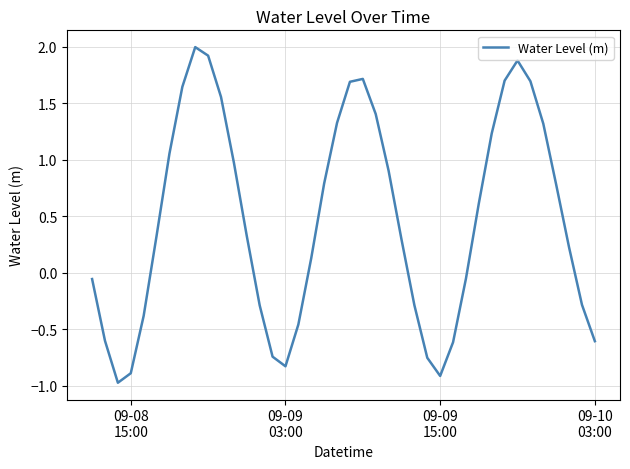

What is the maximum value shown in the chart?

2.0